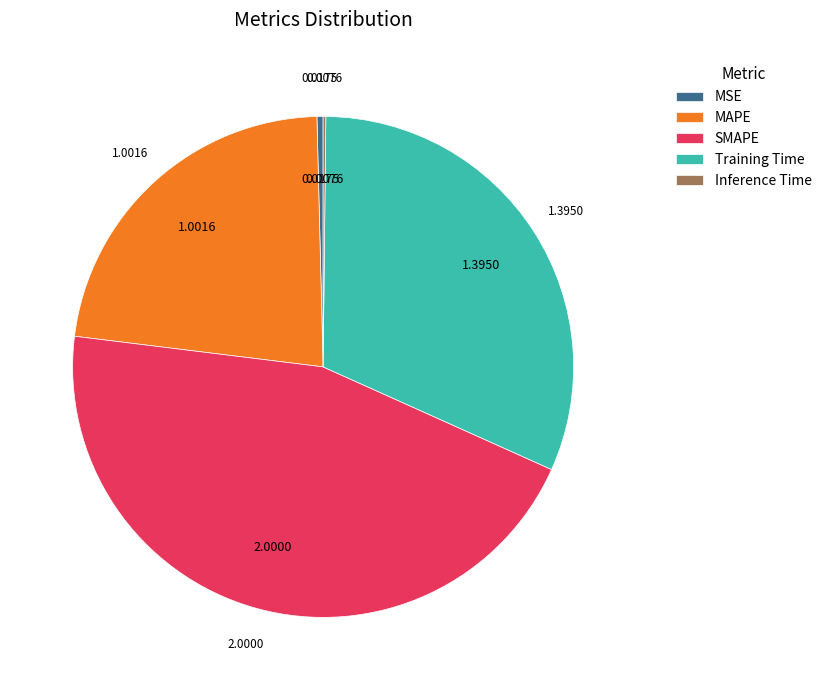

Which slice is the largest?

SMAPE